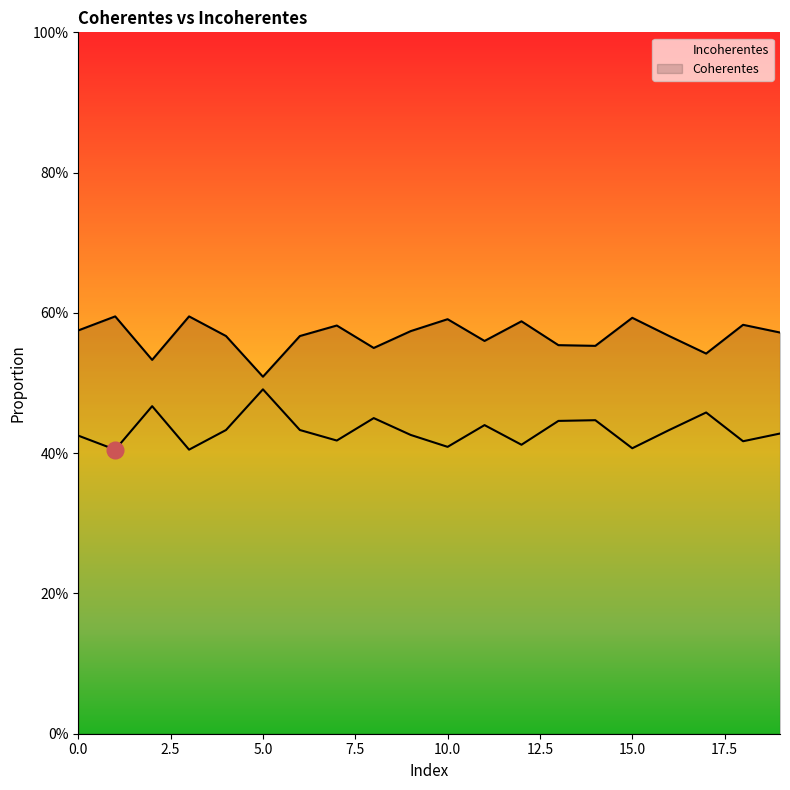

What is the sum of the Incoherentes values at 0 and 18?

0.8